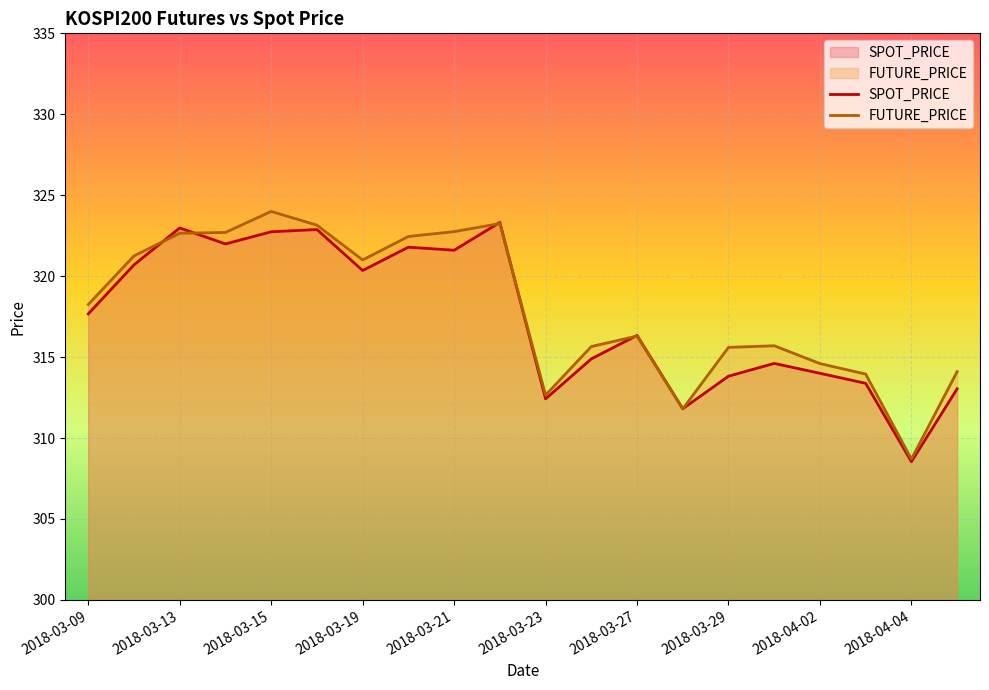

Where is the first local maximum for FUTURE_PRICE?

2018-03-15